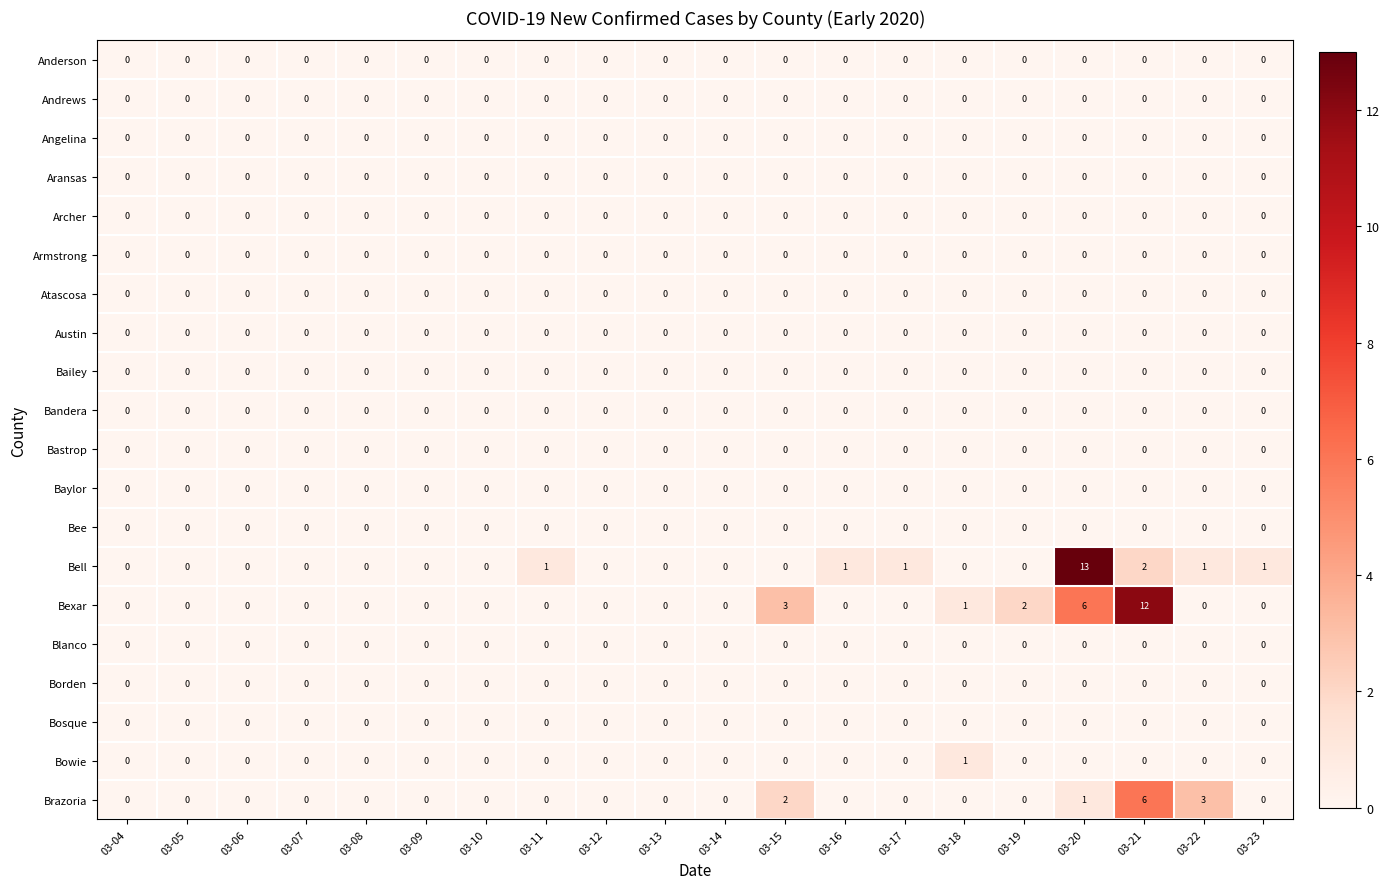

How many categories are shown in the chart?

20